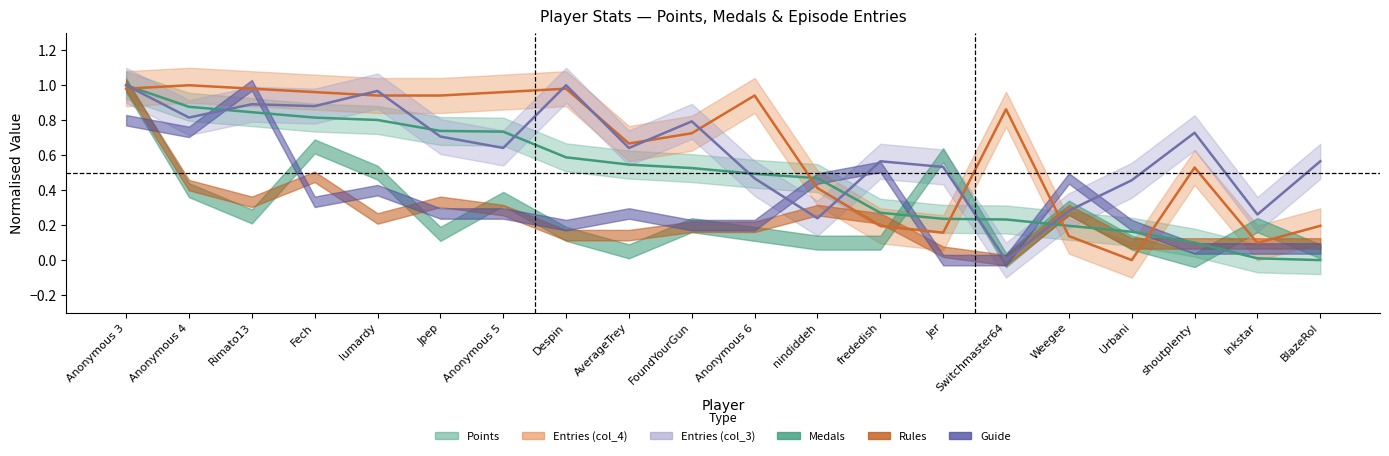

True or false: col_3 has a value of 1.1 at AverageTrey.

False